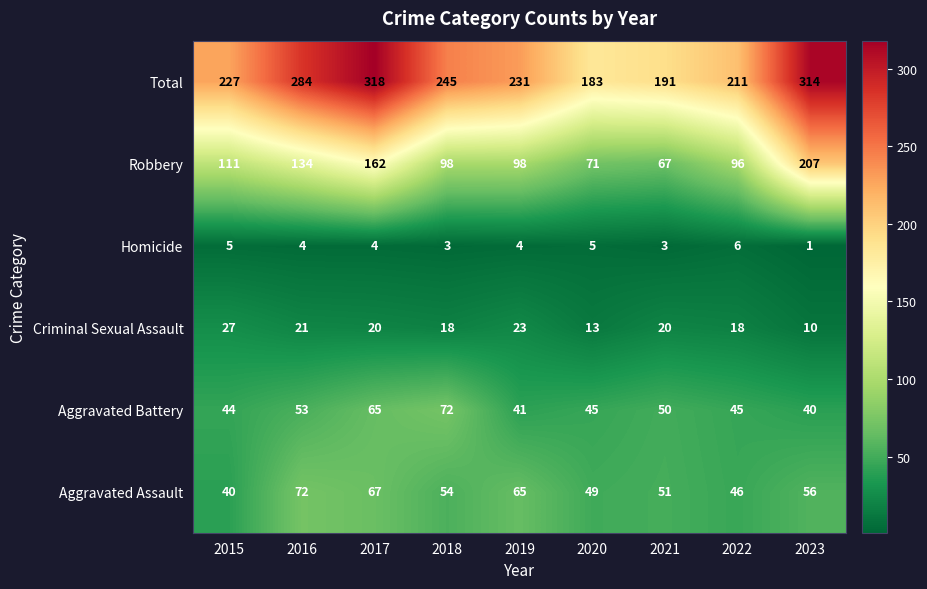

How many data points in Total are less than 231?

4